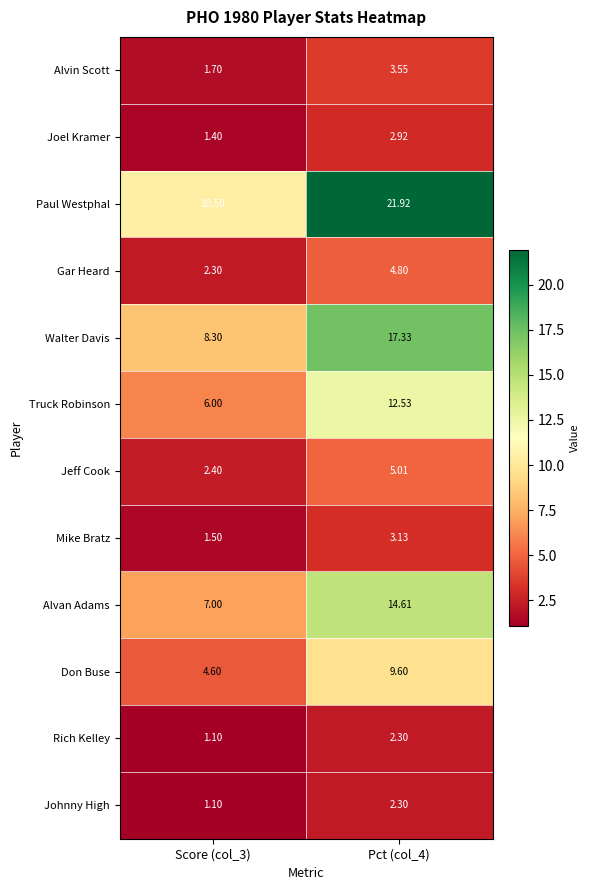

Which series has the largest total across all categories?

Paul Westphal